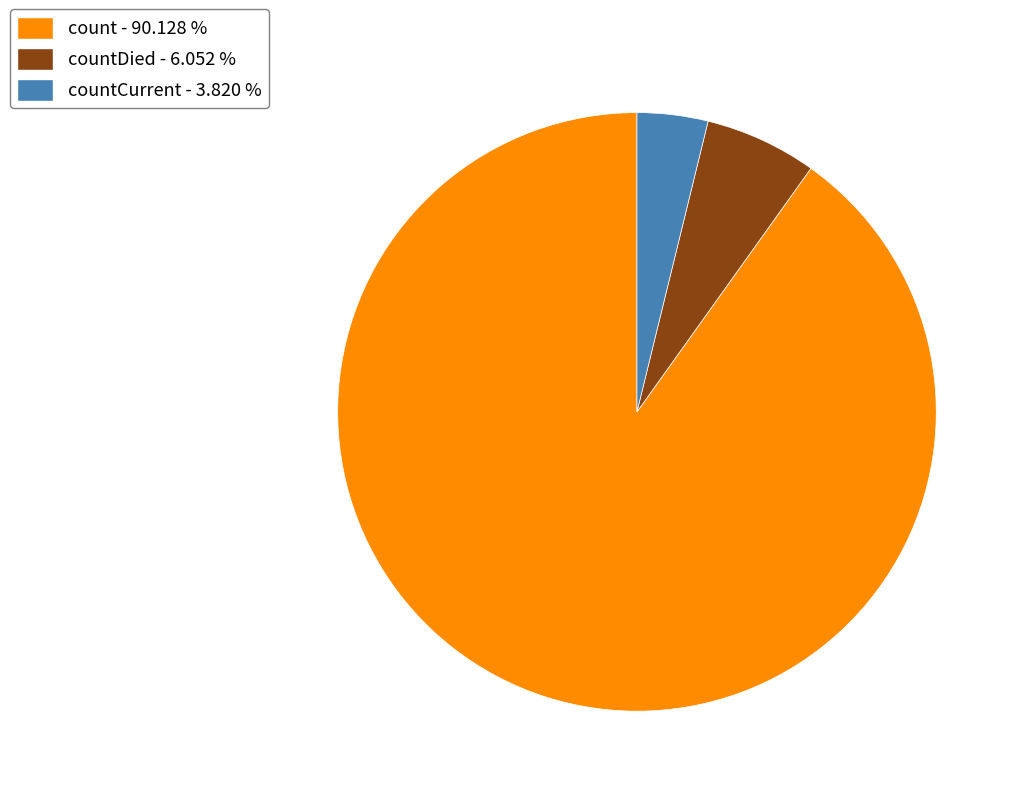

Which slice is the smallest?

countCurrent - 3.820 %